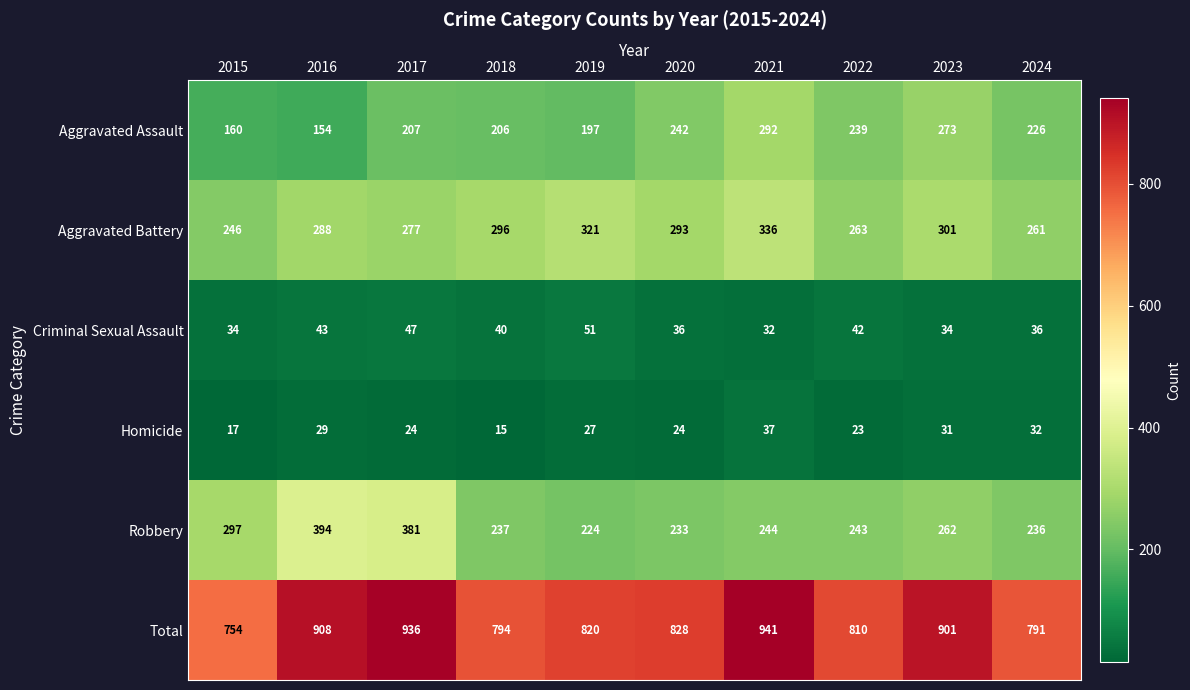

What is the sum of all Homicide values?

259